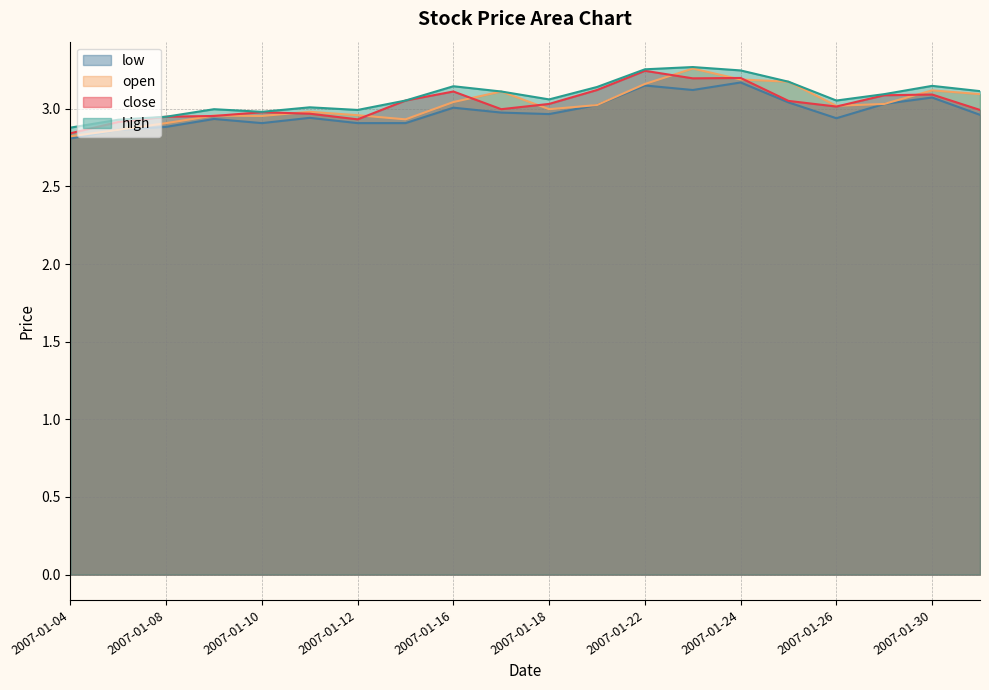

True or false: low and high intersect in this chart.

False